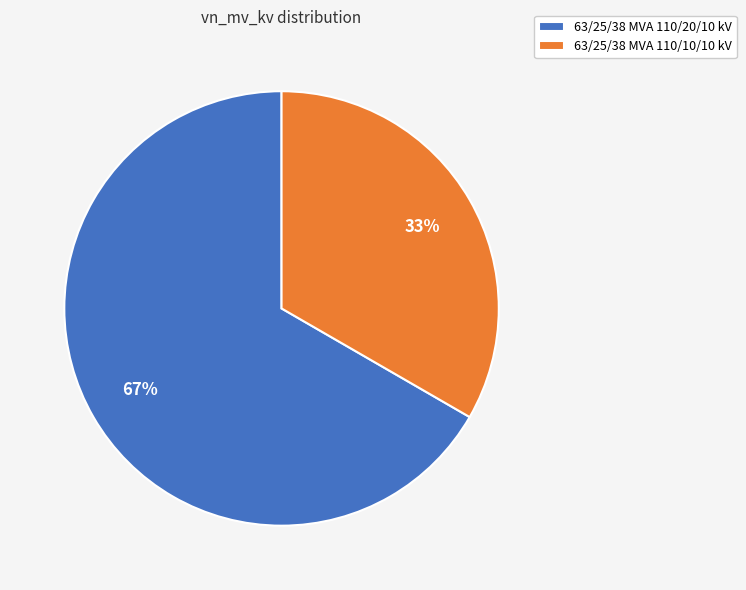

Combined, do 63/25/38 MVA 110/20/10 kV and 63/25/38 MVA 110/10/10 kV account for over 50%?

Yes